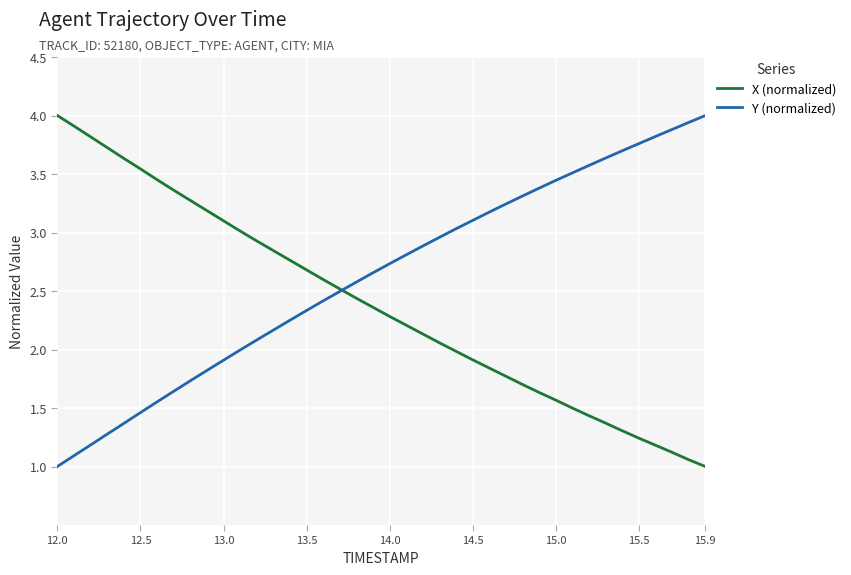

Which series has the largest total across all categories?

Y (normalized)